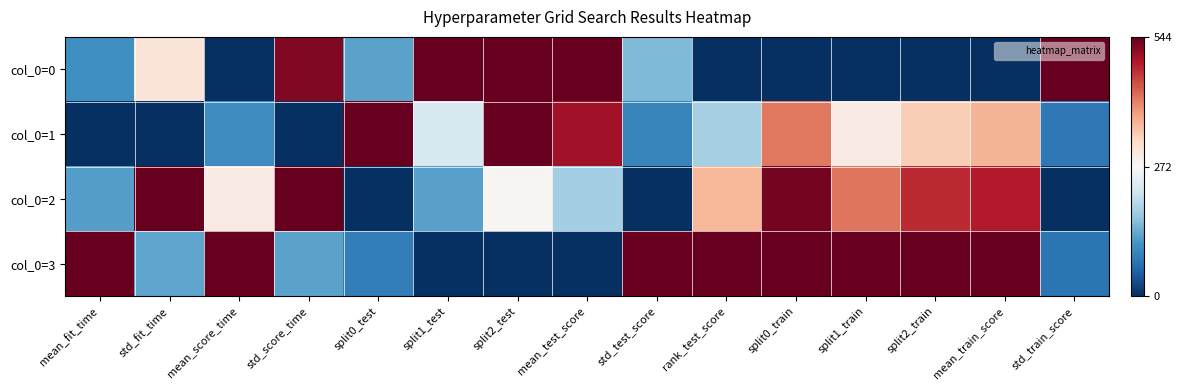

At which category does the chart reach its minimum across all series?

mean_score_time